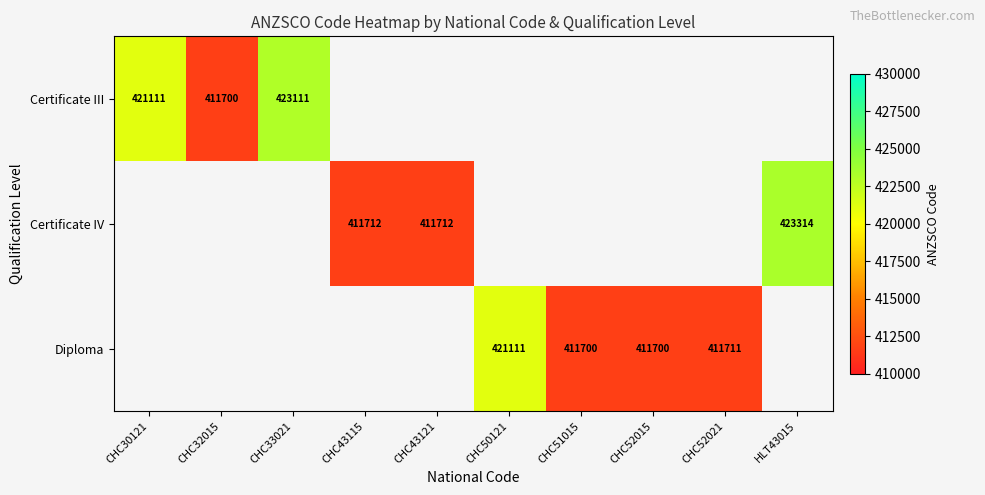

What is the maximum value shown in the chart?

423314.0